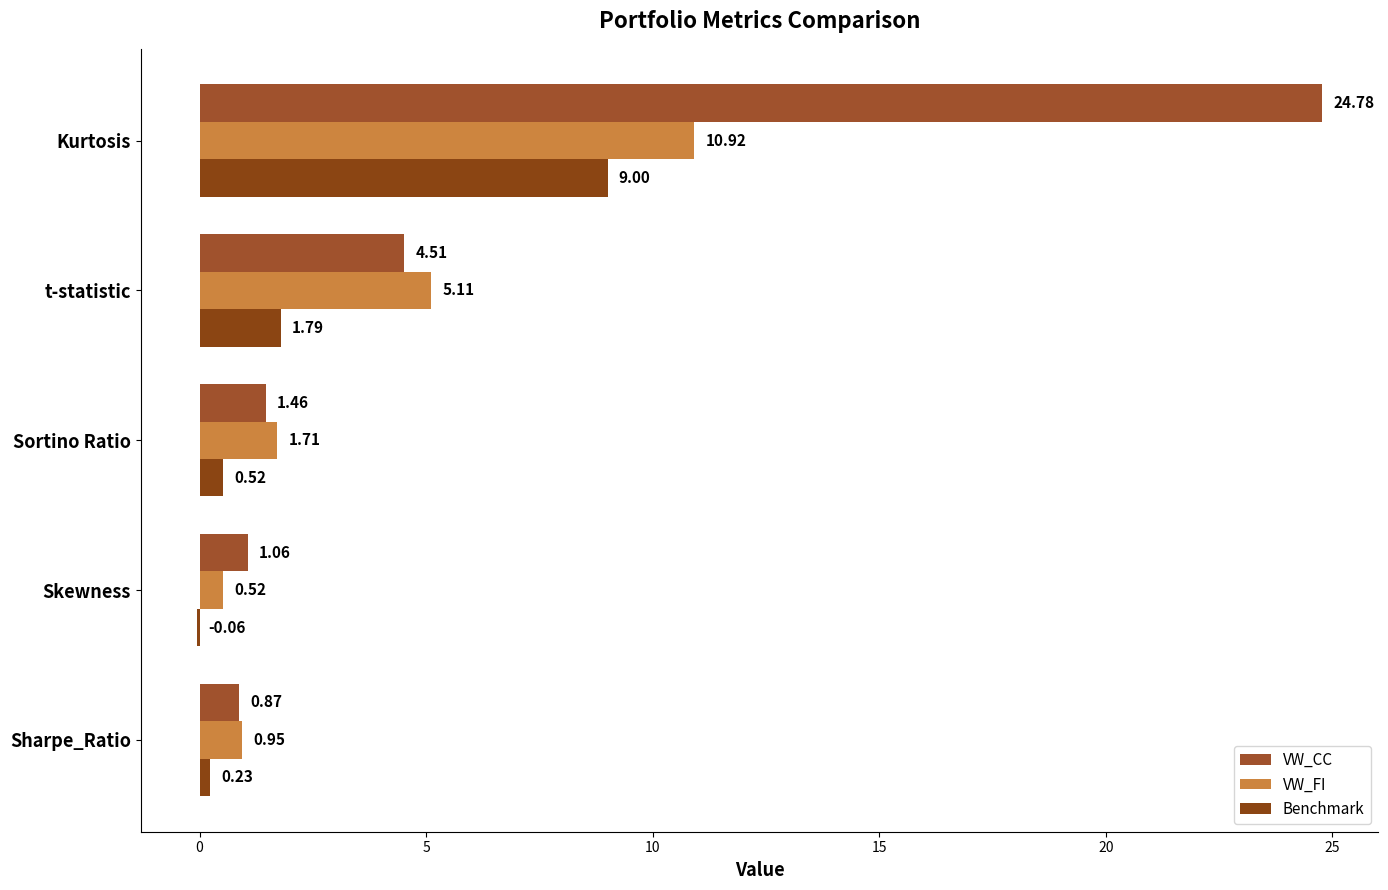

How many data points in VW_CC are above 1?

4